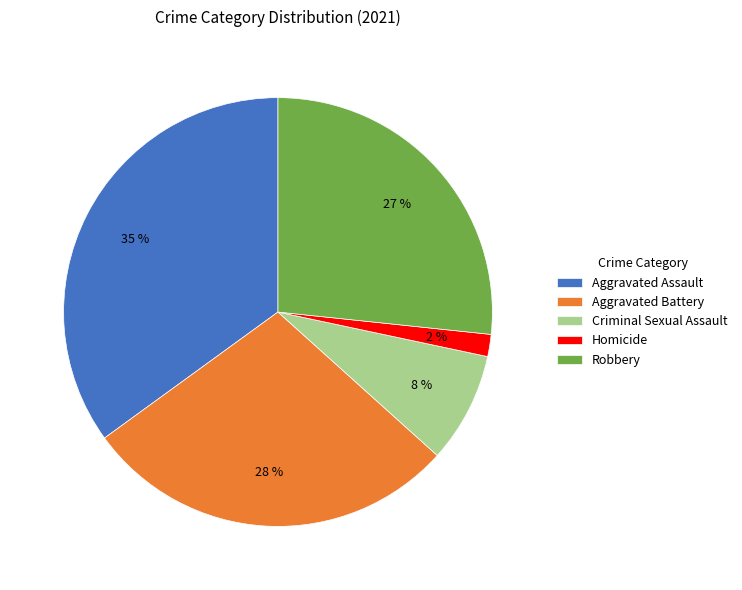

To the nearest percent, what is the average slice percentage?

20%